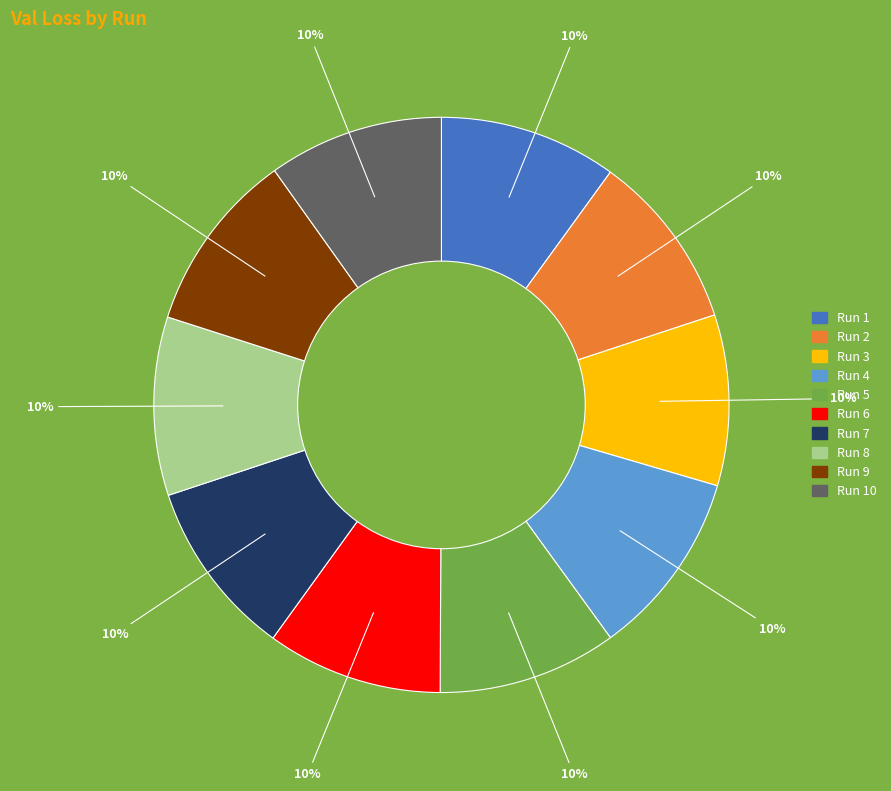

How many slices are in this pie chart?

10